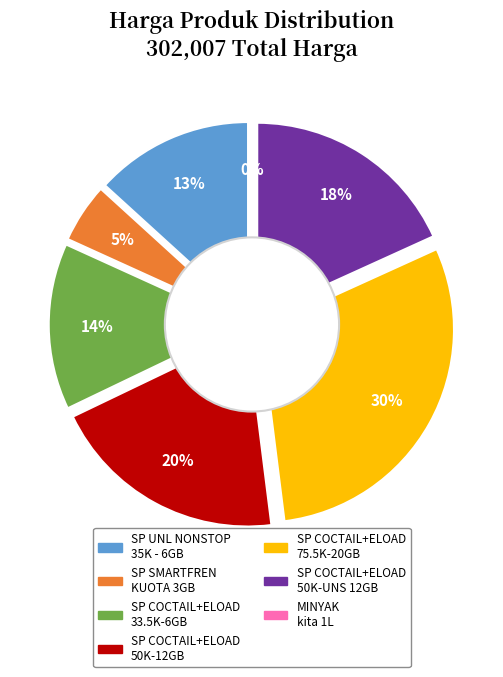

To the nearest percent, what is the average slice percentage?

14%